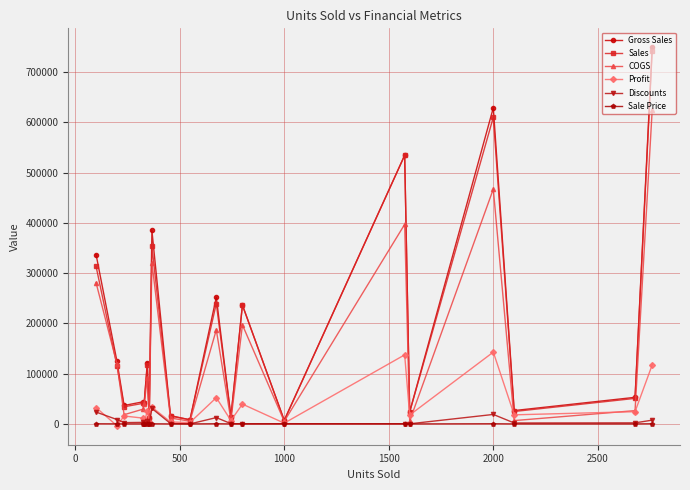

What is the minimum value shown in the chart?

-3727.5